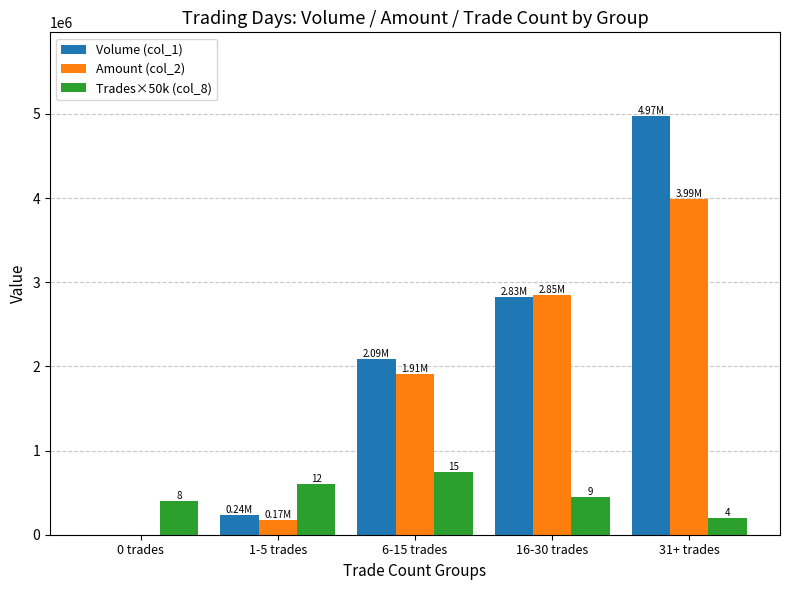

Which series has the largest total across all categories?

Volume (col_1)